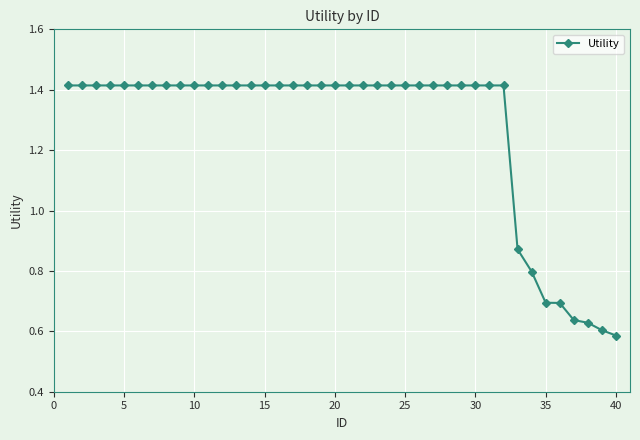

What is the average value?

1.3